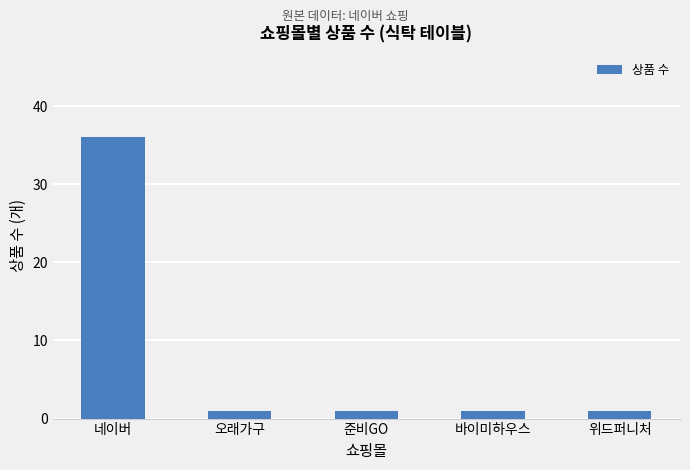

What is the sum of the values at 바이미하우스 and 위드퍼니처?

2